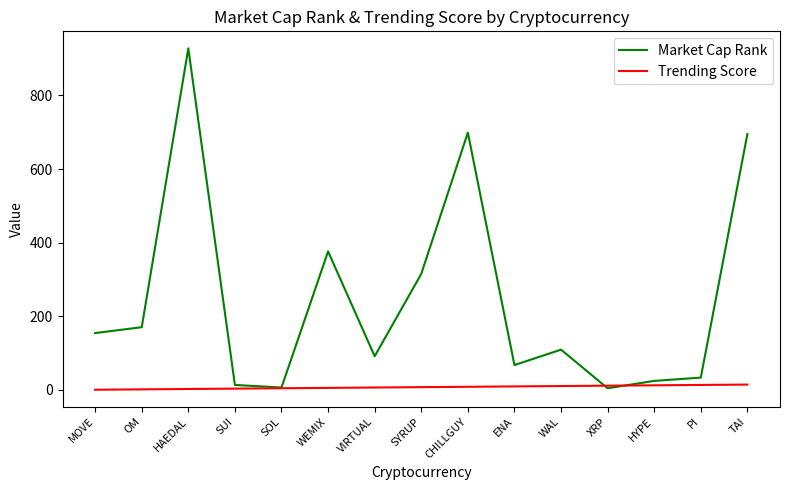

Rank the series by their maximum value, from lowest to highest.

Trending Score, Market Cap Rank